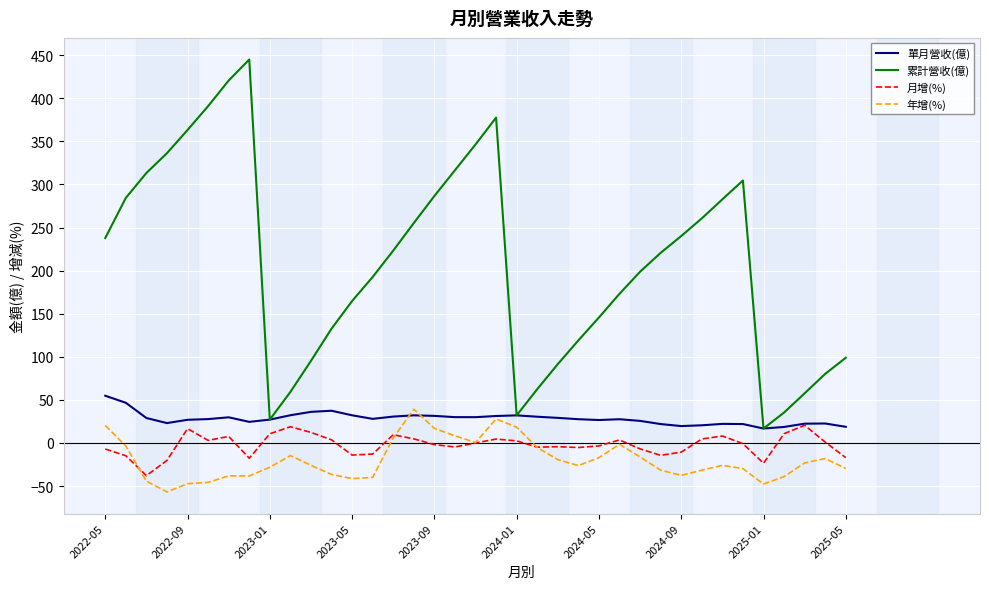

True or false: 月增(%) has more than 1 points higher than both neighbors.

True